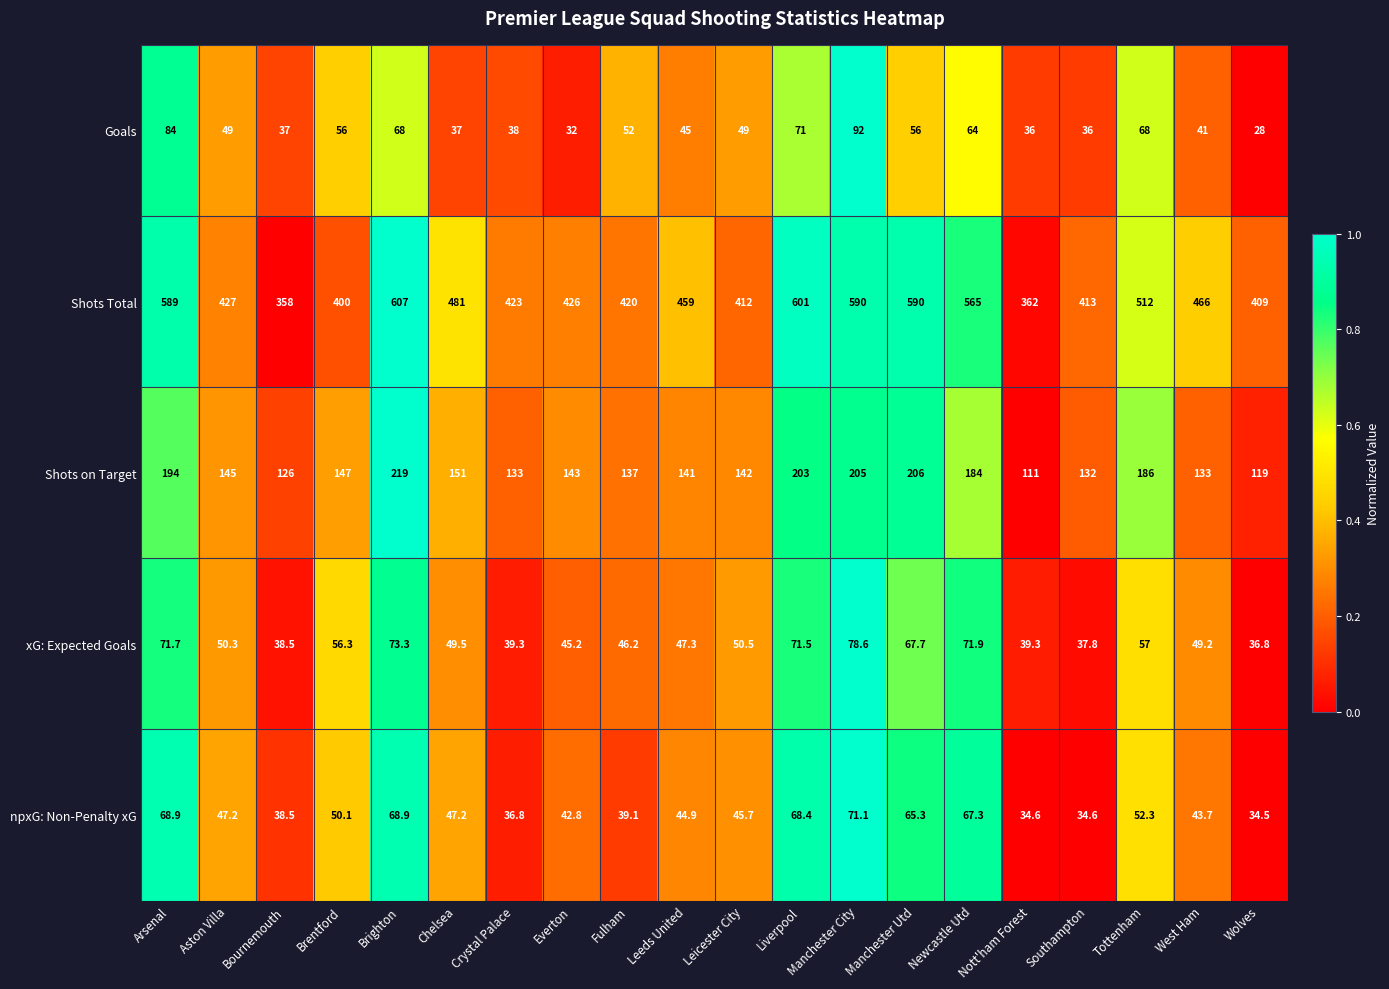

At which category does the chart reach its minimum across all series?

Wolves